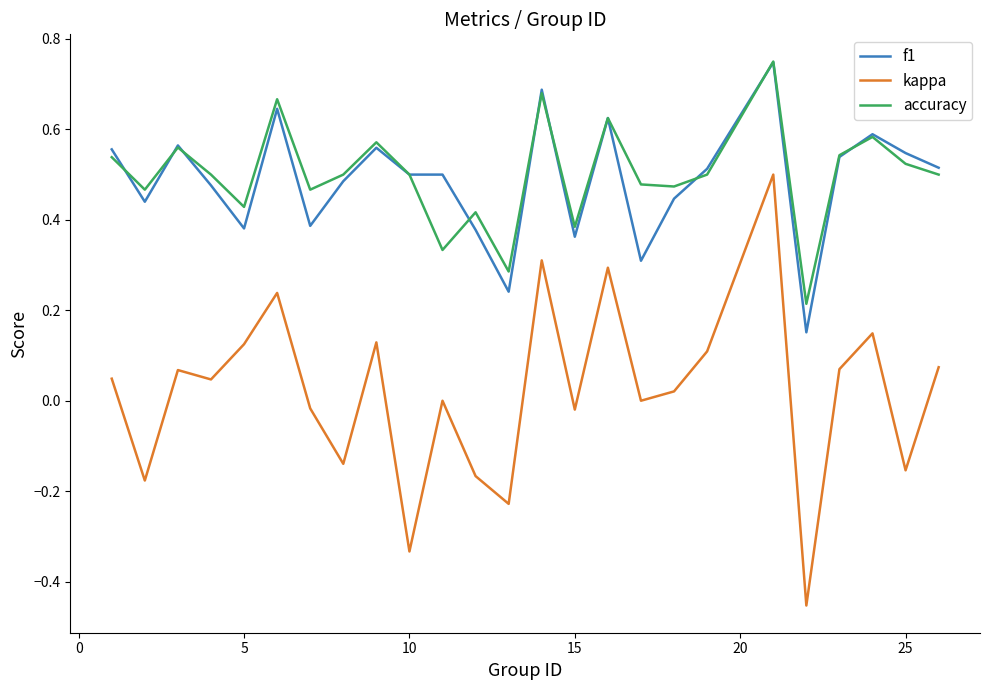

Which series has the widest spread of values?

kappa